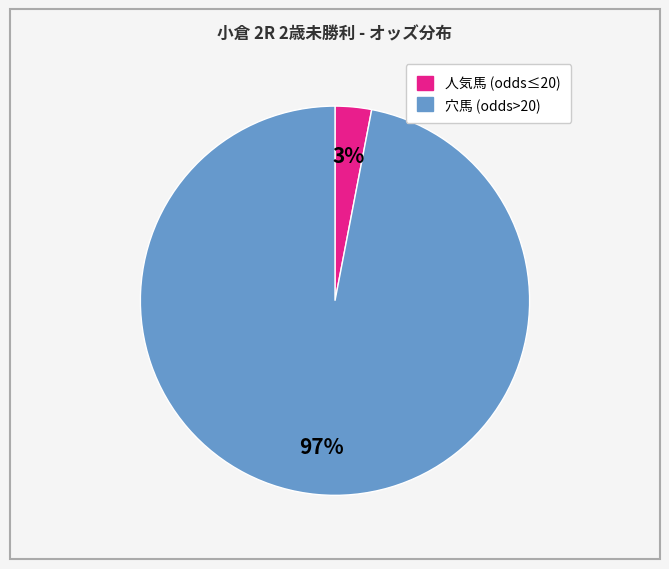

Count the number of slices in the pie.

2